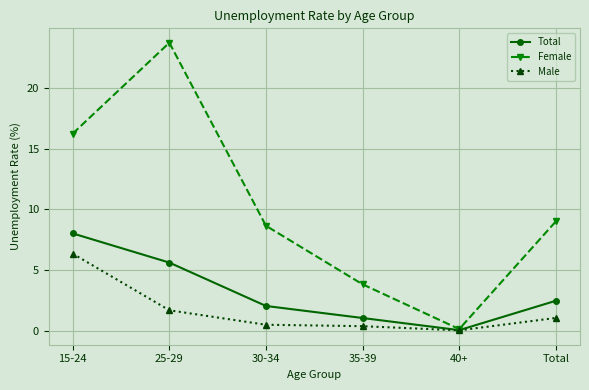

List the series in order of their overall mean, lowest first.

Male, Total, Female